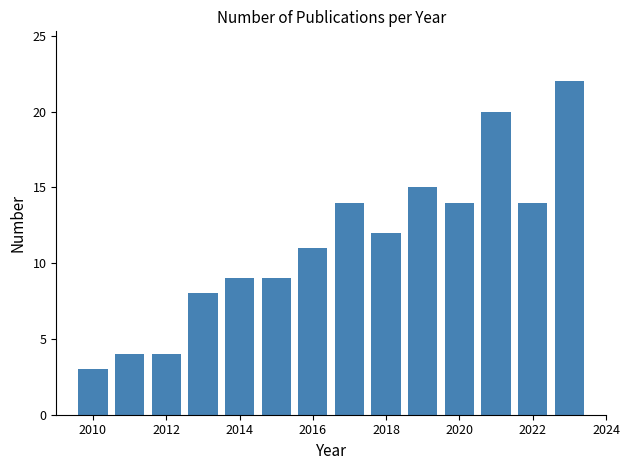

What is the height of the bar covering 2020.5 to 2021.5 on the x-axis? Neither the bar edges nor the heights are printed on the chart, so give them approximately, as read against the axes.

20